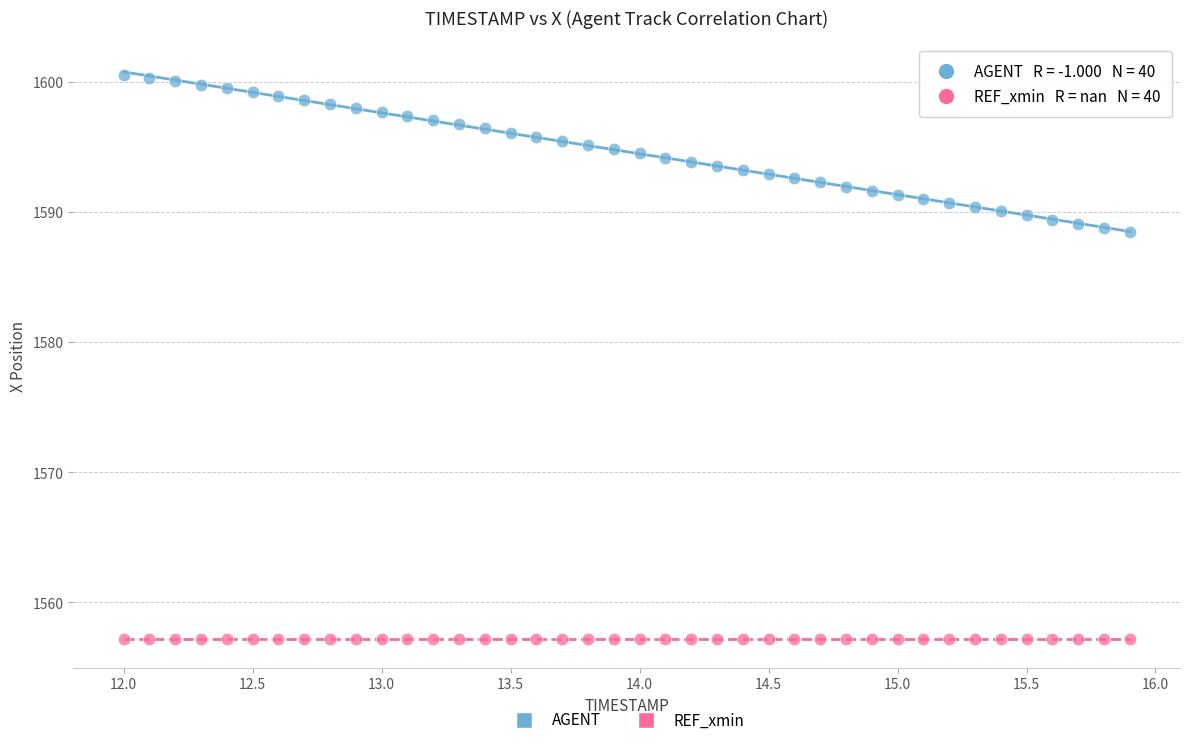

Which series contains the lowest Y value?

REF_xmin